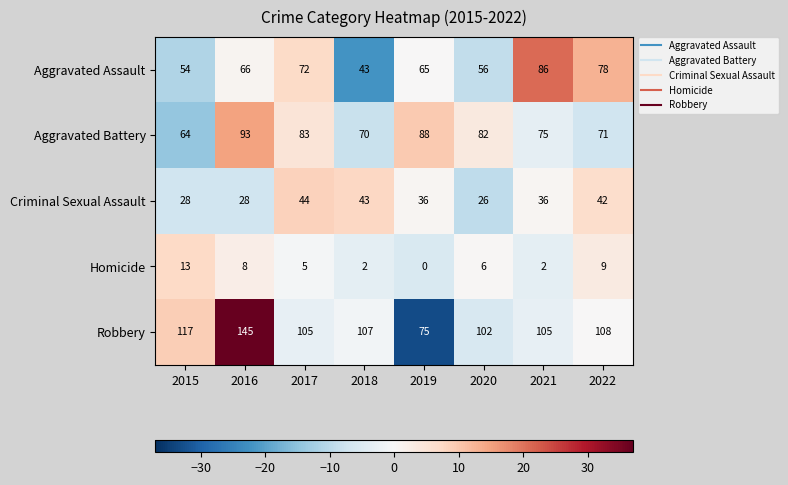

The Homicide series shows 14 at 2016. True or false?

False